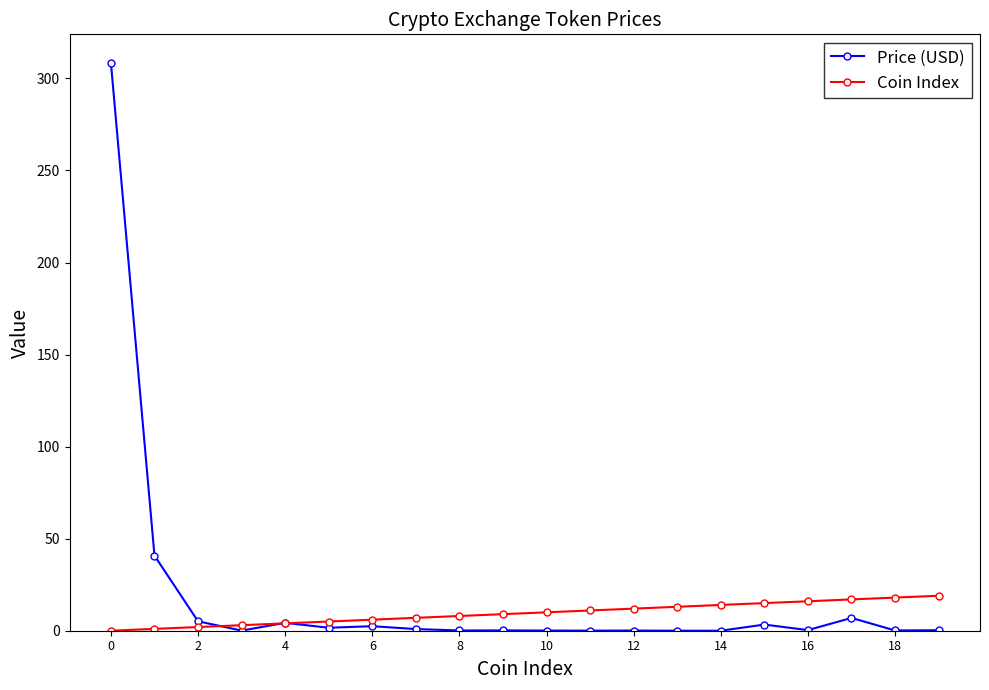

How many series are shown in this chart?

2